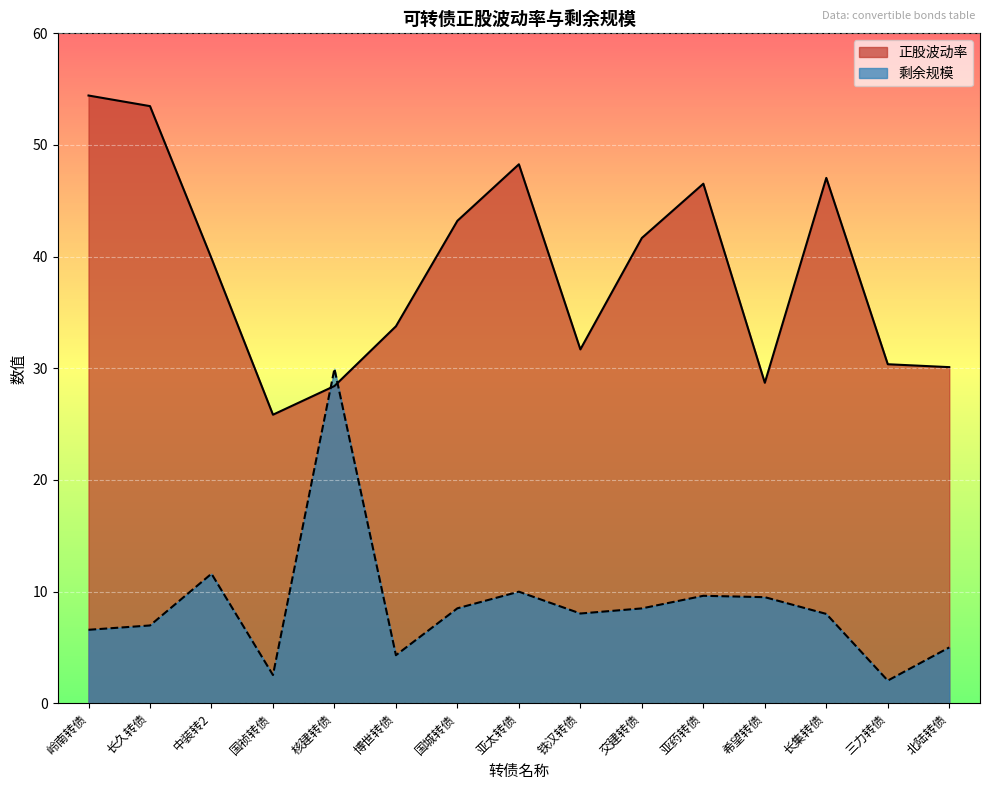

What is the greatest value displayed?

54.4